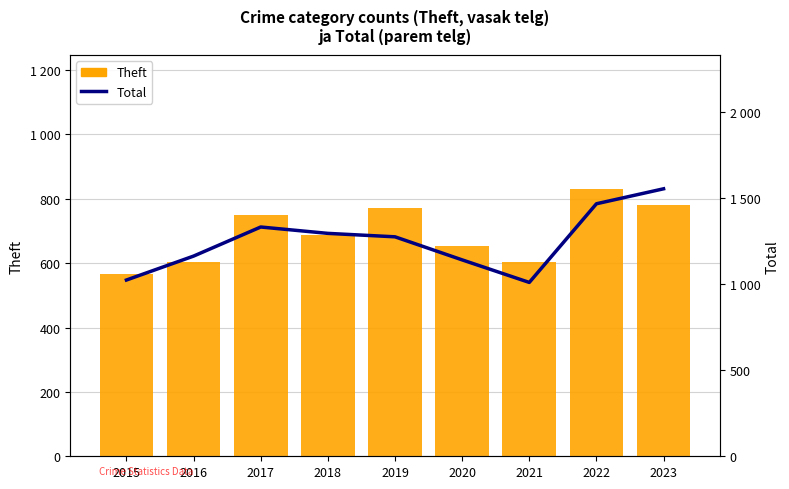

At which label does Theft first exceed 687?

2017